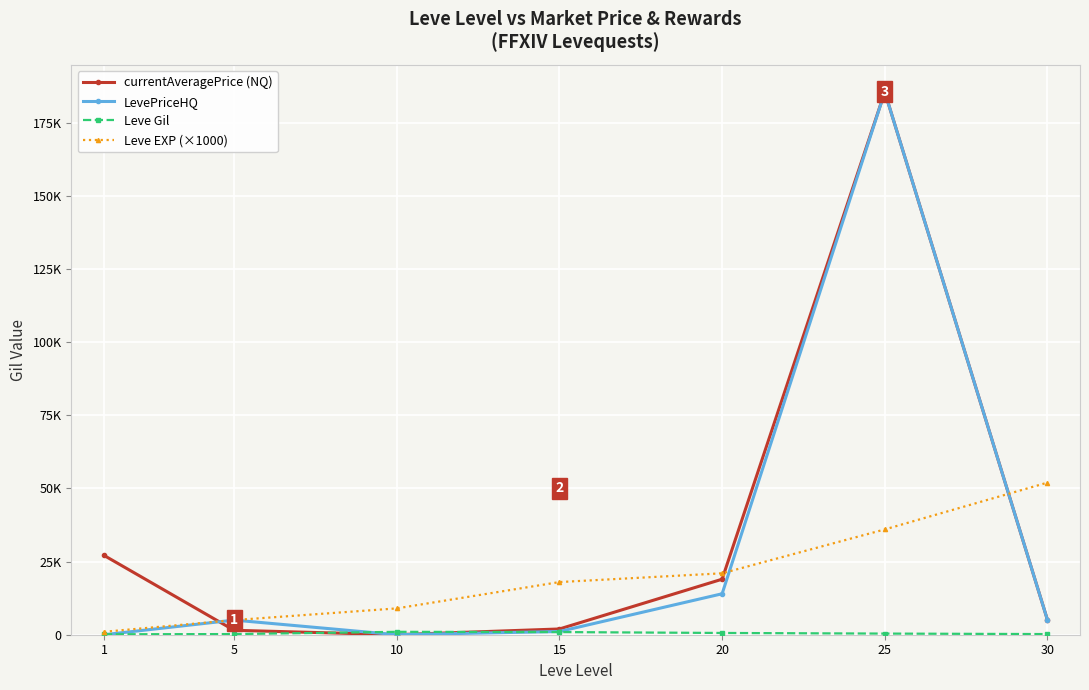

Which has a higher value, 5 or 30?

30